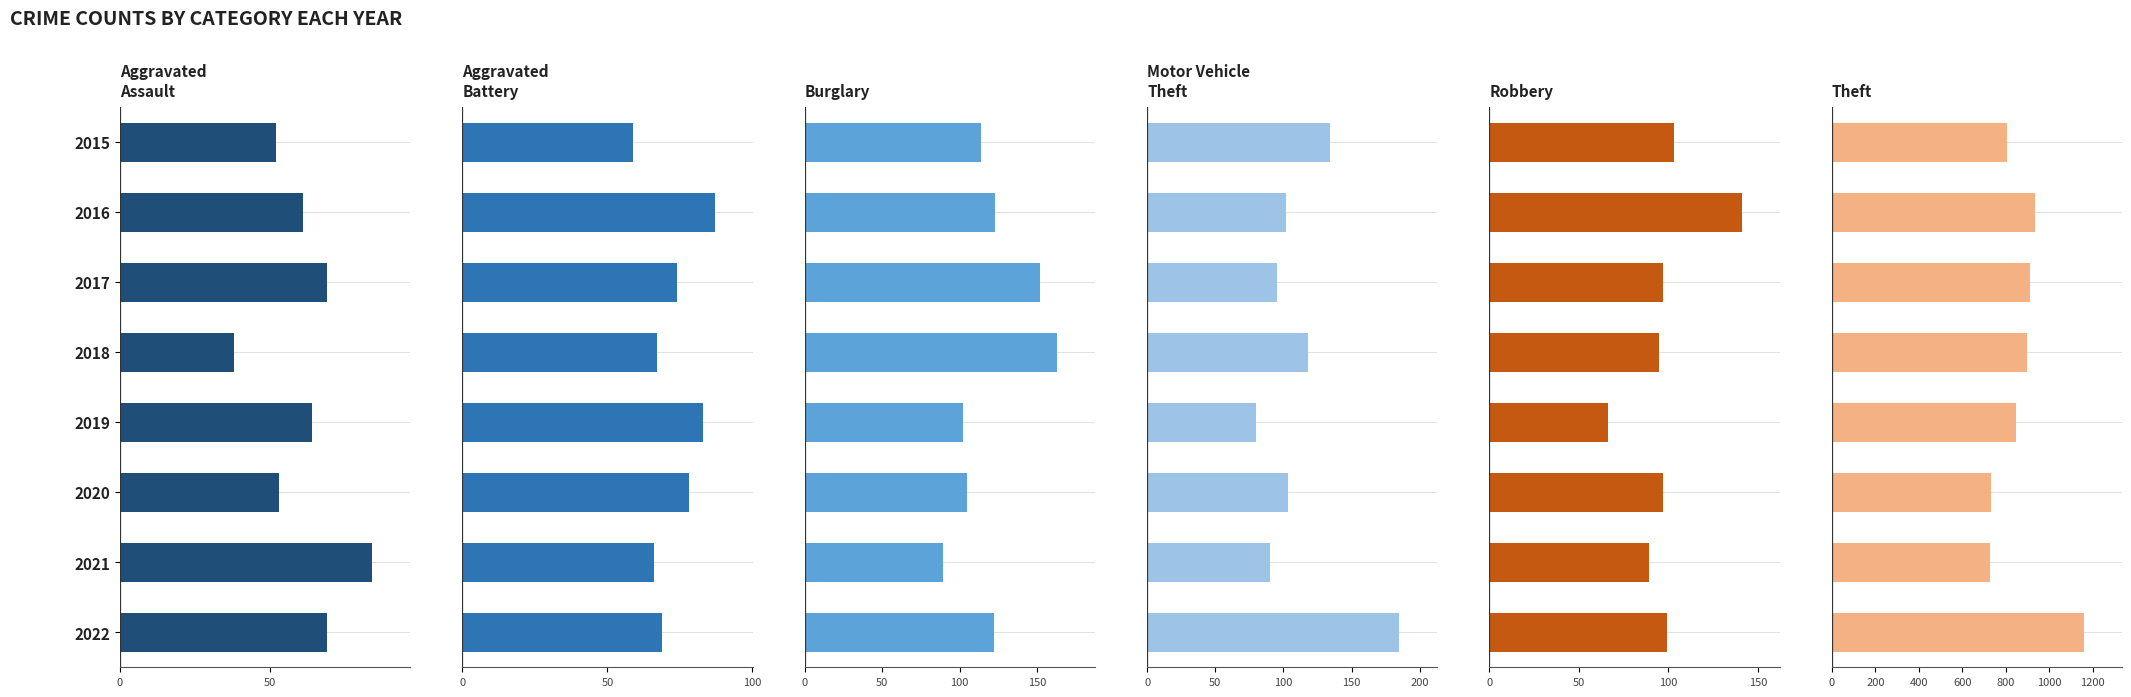

What is the spread (max minus min) of values at 2016?

875